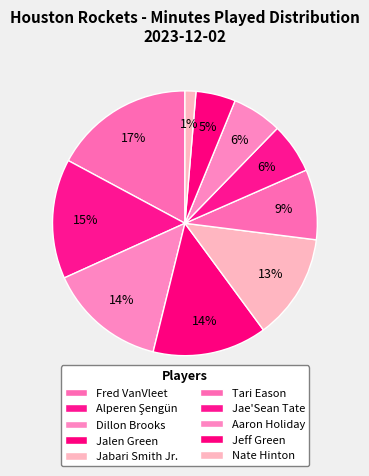

Count the number of slices in the pie.

10